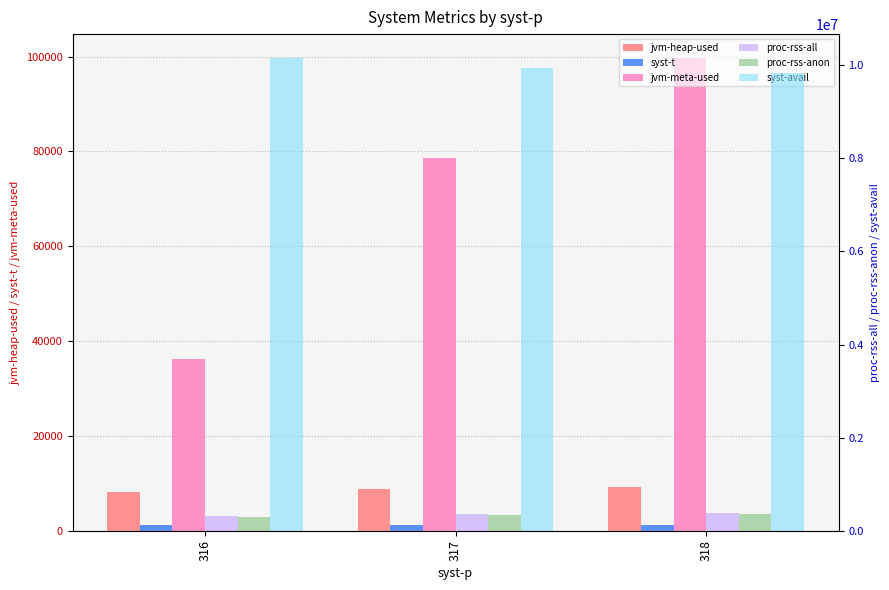

Reading left to right, list all the values displayed in this chart.

jvm-heap-used: 8092	8894	9226
syst-t: 1190	1202	1204
jvm-meta-used: 36314	78606	99752
proc-rss-all: 310716	351636	376152
proc-rss-anon: 293032	333952	358468
syst-avail: 10162020	9949852	9827888